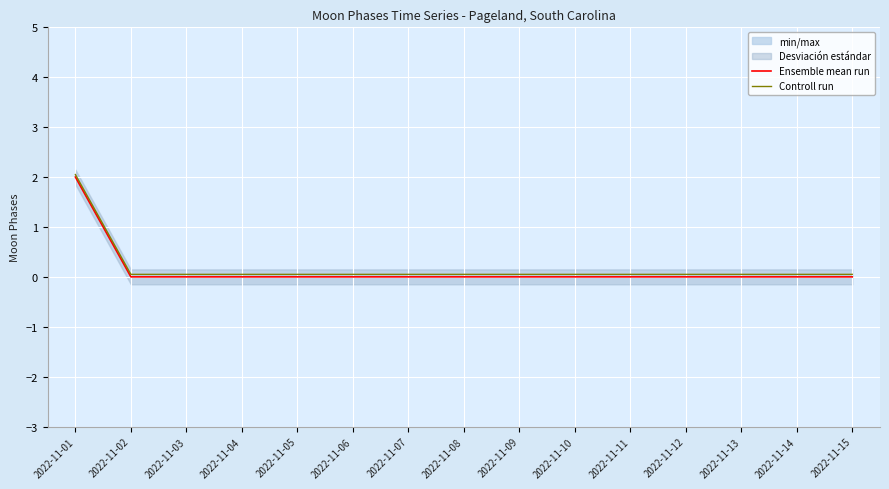

True or false: Controll run has more than 0 interior local peaks.

False